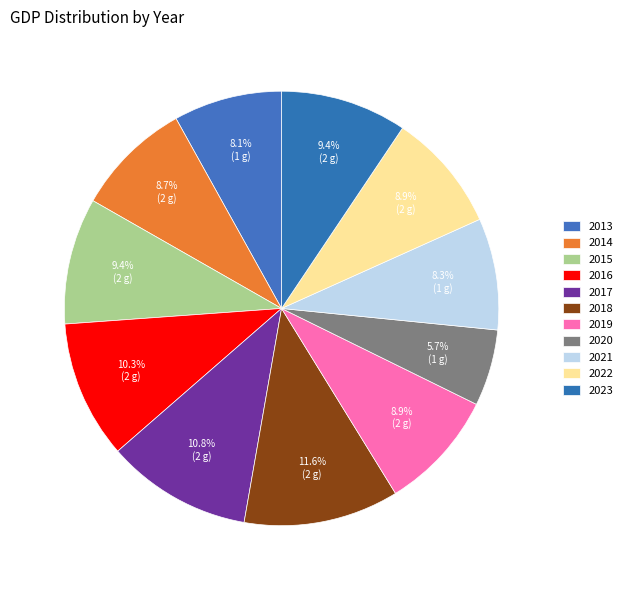

Rank the categories by value from lowest to highest.

2020, 2013, 2021, 2014, 2022, 2019, 2023, 2015, 2016, 2017, 2018